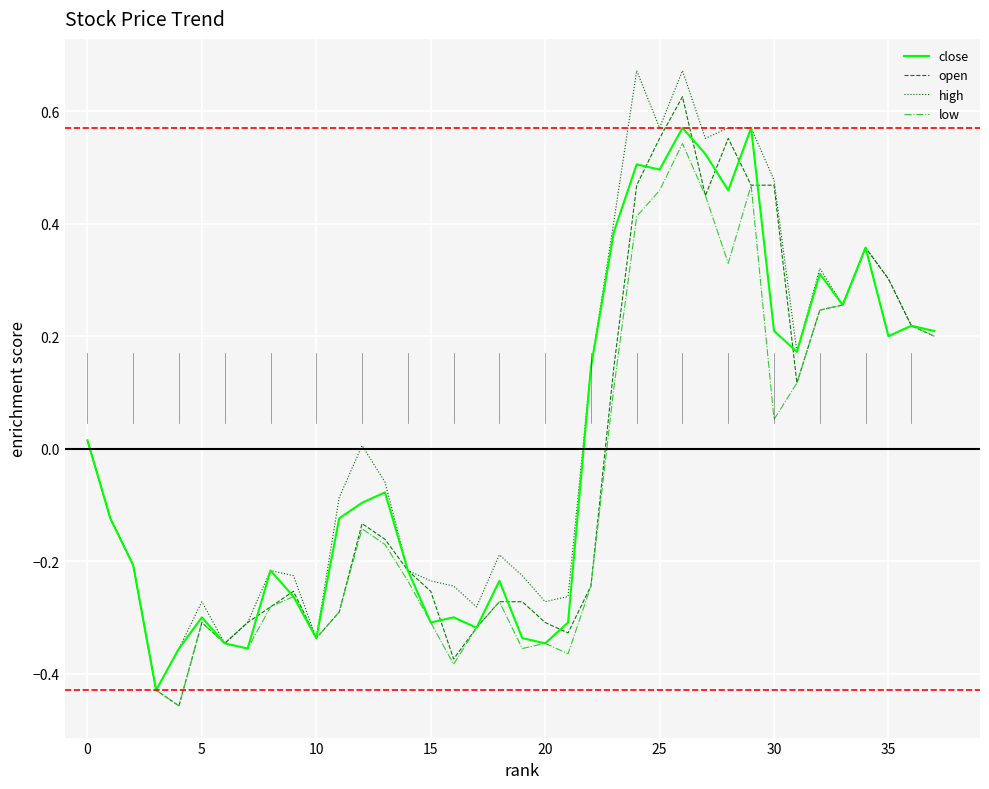

Rank the series by their average value, from lowest to highest.

low, open, close, high